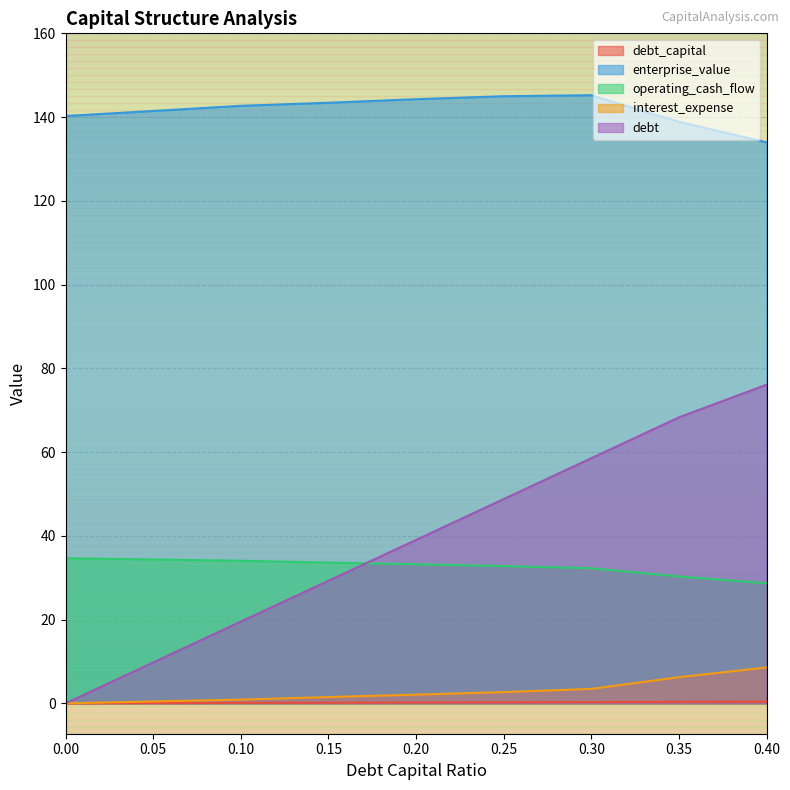

Reading left to right, transcribe all the data shown in this chart.

debt_capital: 0.0=0.0	0.05=0.1	0.1=0.1	0.15=0.1	0.2=0.2	0.25=0.2	0.3=0.3	0.35=0.3	0.4=0.4
enterprise_value: 0.0=140.2	0.05=141.5	0.1=142.7	0.15=143.4	0.2=144.3	0.25=145.0	0.3=145.2	0.35=138.9	0.4=134.0
operating_cash_flow: 0.0=34.7	0.05=34.4	0.1=34.0	0.15=33.6	0.2=33.2	0.25=32.8	0.3=32.2	0.35=30.3	0.4=28.7
interest_expense: 0.0=0.0	0.05=0.4	0.1=0.9	0.15=1.5	0.2=2.1	0.25=2.7	0.3=3.4	0.35=6.2	0.4=8.6
debt: 0.0=0.0	0.05=9.8	0.1=19.5	0.15=29.3	0.2=39.0	0.25=48.8	0.3=58.5	0.35=68.3	0.4=76.1